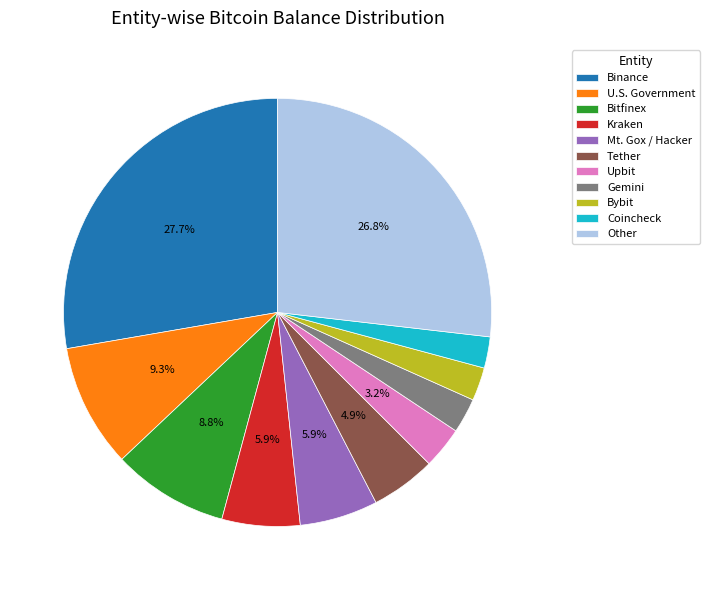

To the nearest percent, what is the difference between the Upbit and Binance slice percentages?

25%